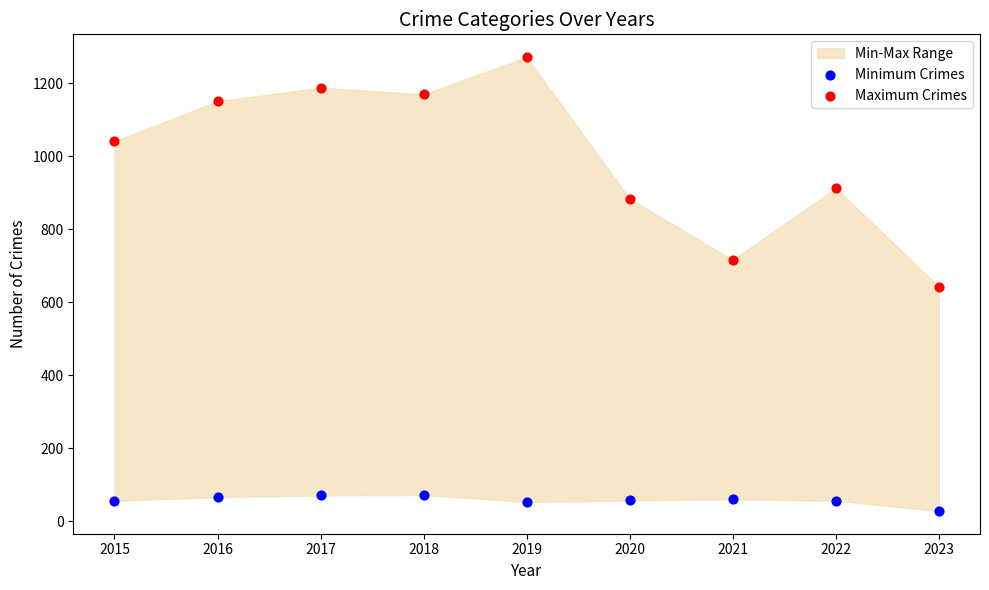

In the Maximum Crimes series, what Y value is closest to 957?

913